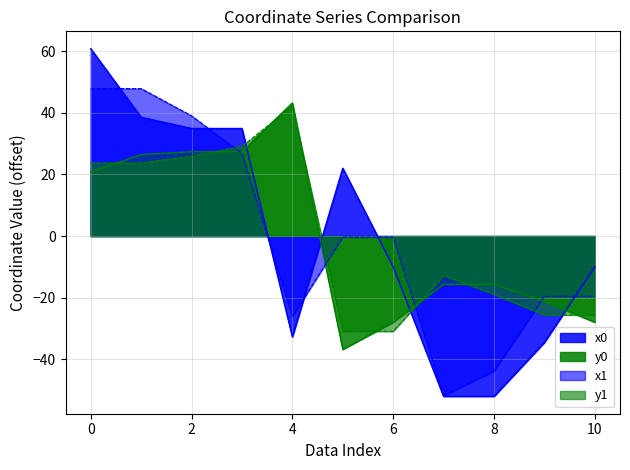

Which series has the largest total across all categories?

y1